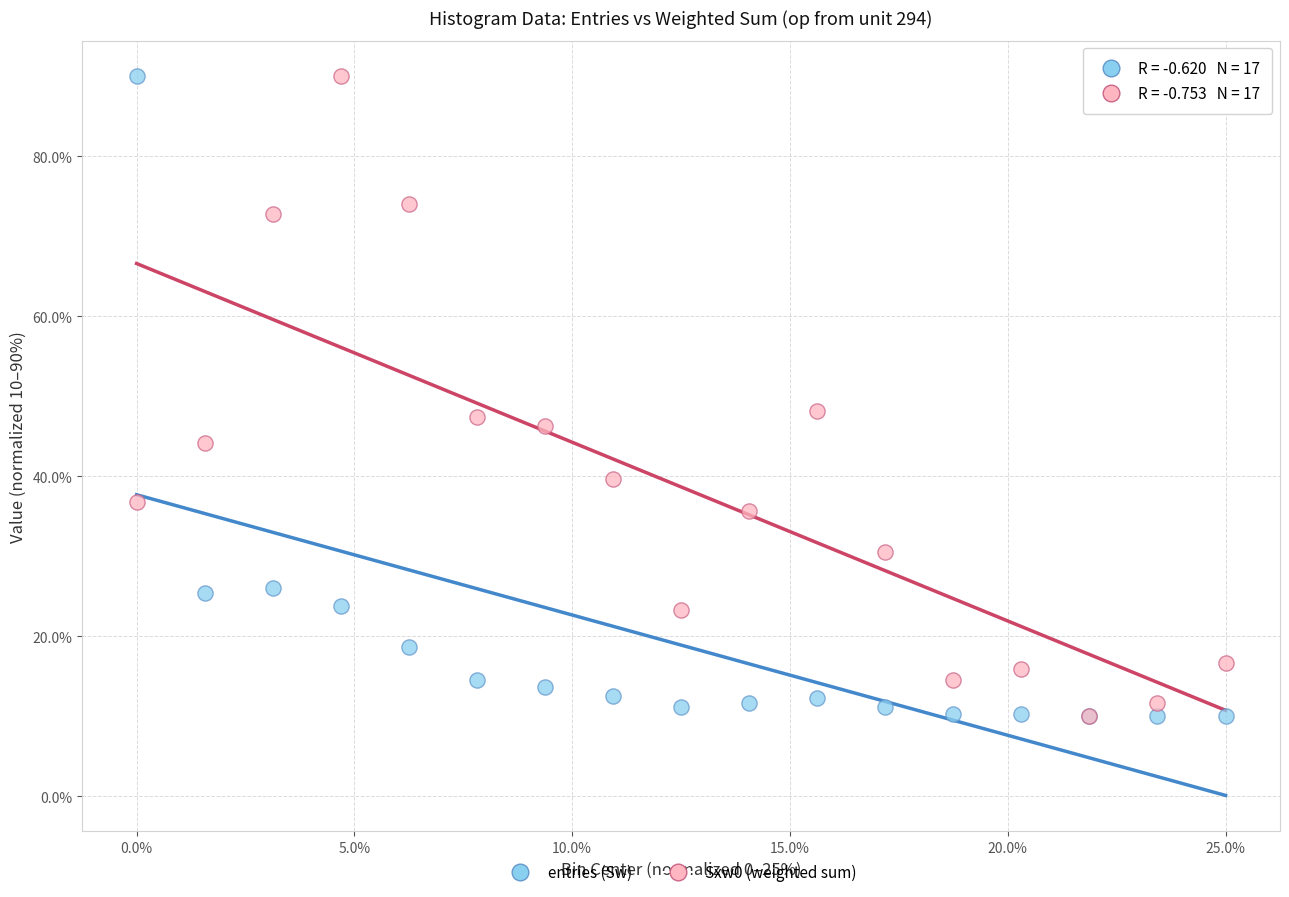

What are all the series names shown in the legend?

entries (Sw), Sxw0 (weighted sum)